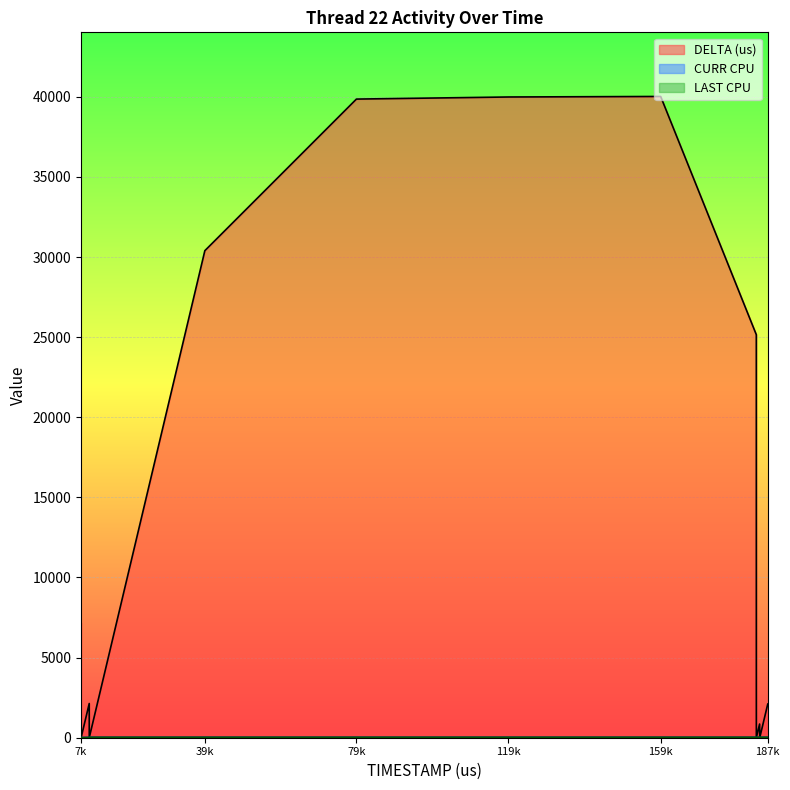

What is the value of the DELTA (us) point at the 6th from the left?

6